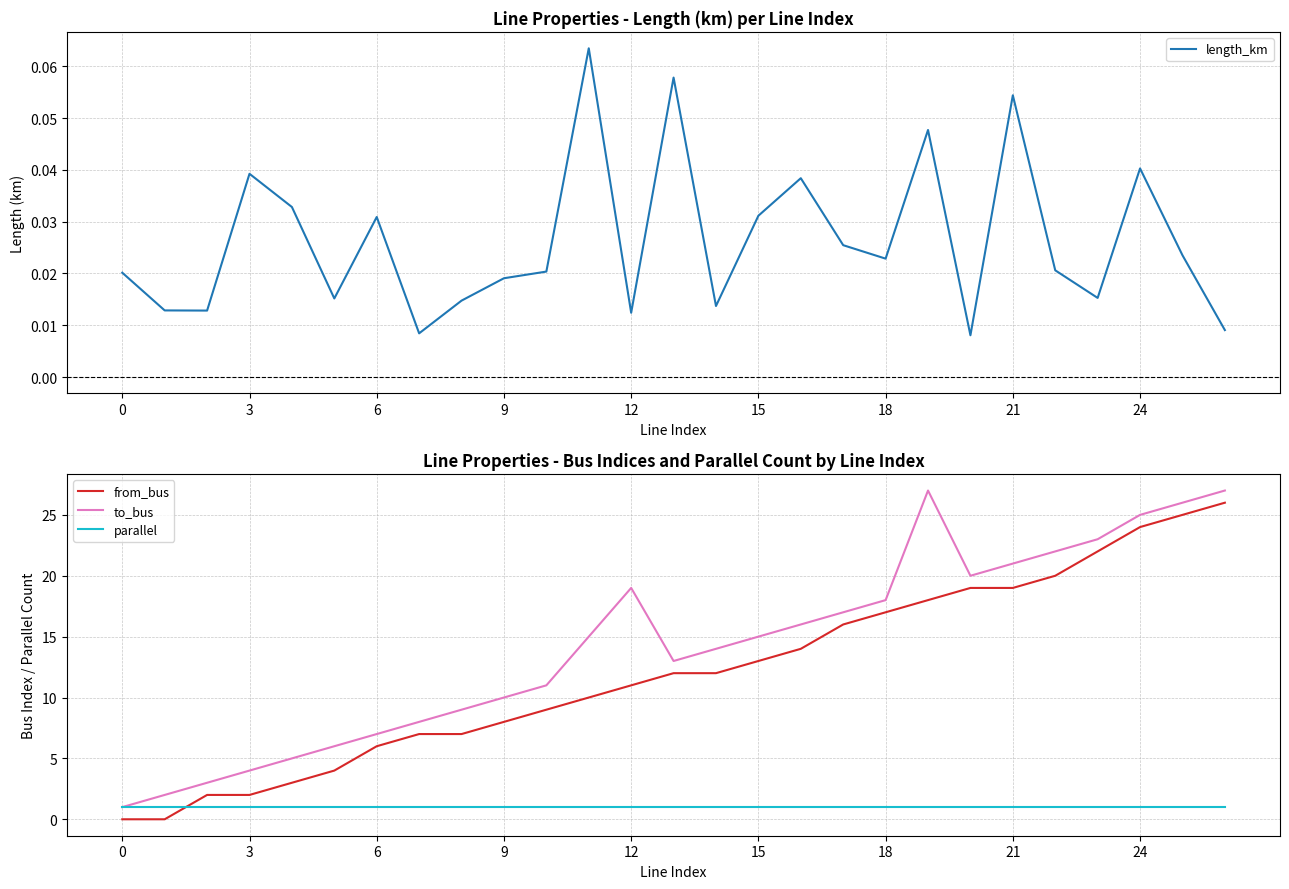

Reading right to left, what are all the values shown in this chart?

length_km: 0.0	0.0	0.0	0.0	0.0	0.1	0.0	0.0	0.0	0.0	0.0	0.0	0.0	0.1	0.0	0.1	0.0	0.0	0.0	0.0	0.0	0.0	0.0	0.0	0.0	0.0	0.0
from_bus: 26.0	25.0	24.0	22.0	20.0	19.0	19.0	18.0	17.0	16.0	14.0	13.0	12.0	12.0	11.0	10.0	9.0	8.0	7.0	7.0	6.0	4.0	3.0	2.0	2.0	0.0	0.0
to_bus: 27.0	26.0	25.0	23.0	22.0	21.0	20.0	27.0	18.0	17.0	16.0	15.0	14.0	13.0	19.0	15.0	11.0	10.0	9.0	8.0	7.0	6.0	5.0	4.0	3.0	2.0	1.0
parallel: 1.0	1.0	1.0	1.0	1.0	1.0	1.0	1.0	1.0	1.0	1.0	1.0	1.0	1.0	1.0	1.0	1.0	1.0	1.0	1.0	1.0	1.0	1.0	1.0	1.0	1.0	1.0